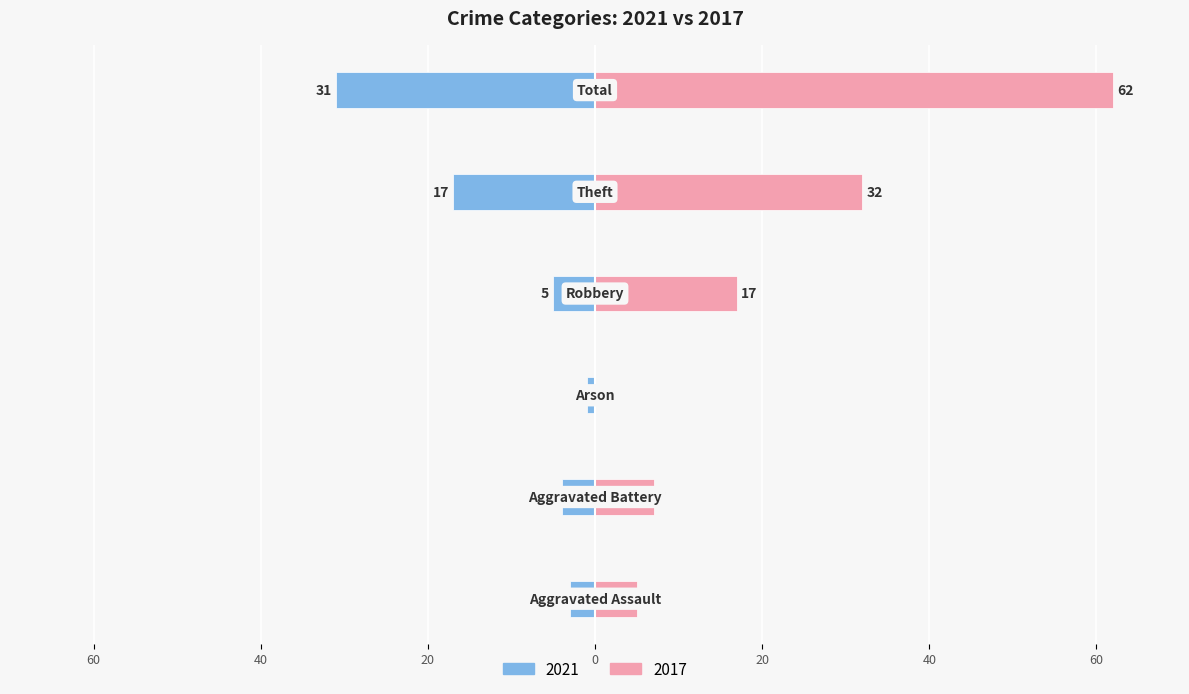

The value of 2021 at Aggravated Assault is -3. True or false?

True